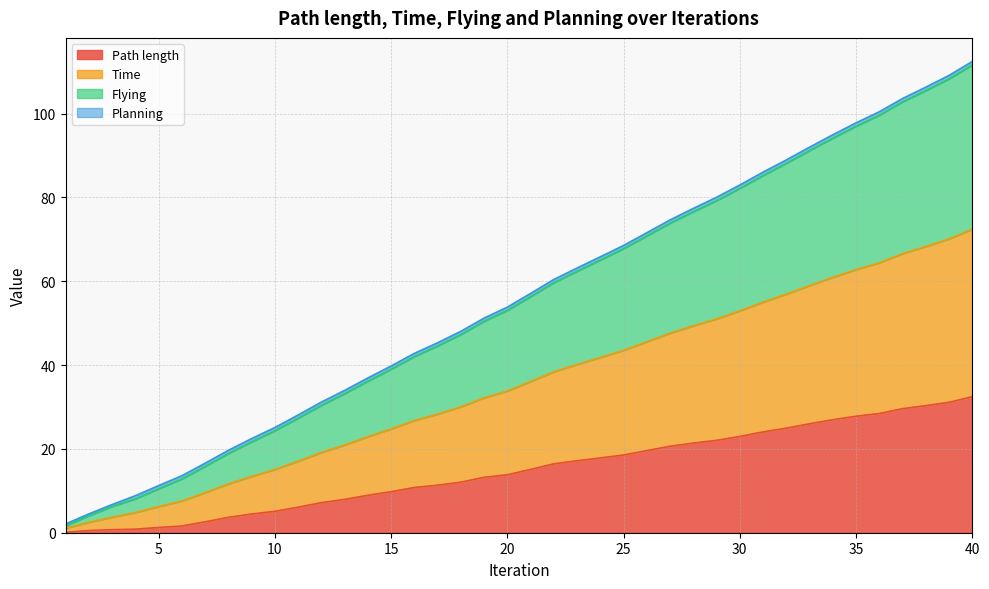

What is the maximum value for Path length?

32.4